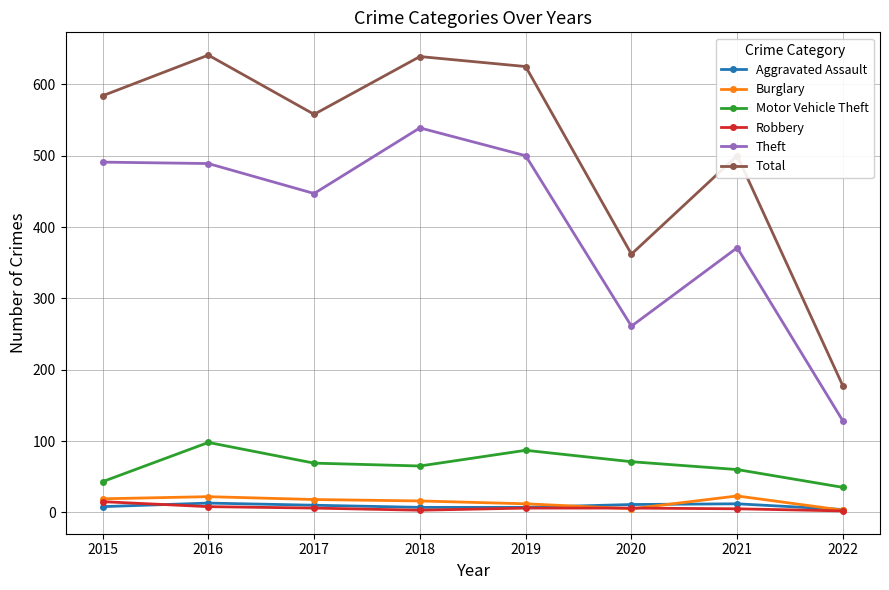

What is the value of the Theft point at the 5th from the left?

500